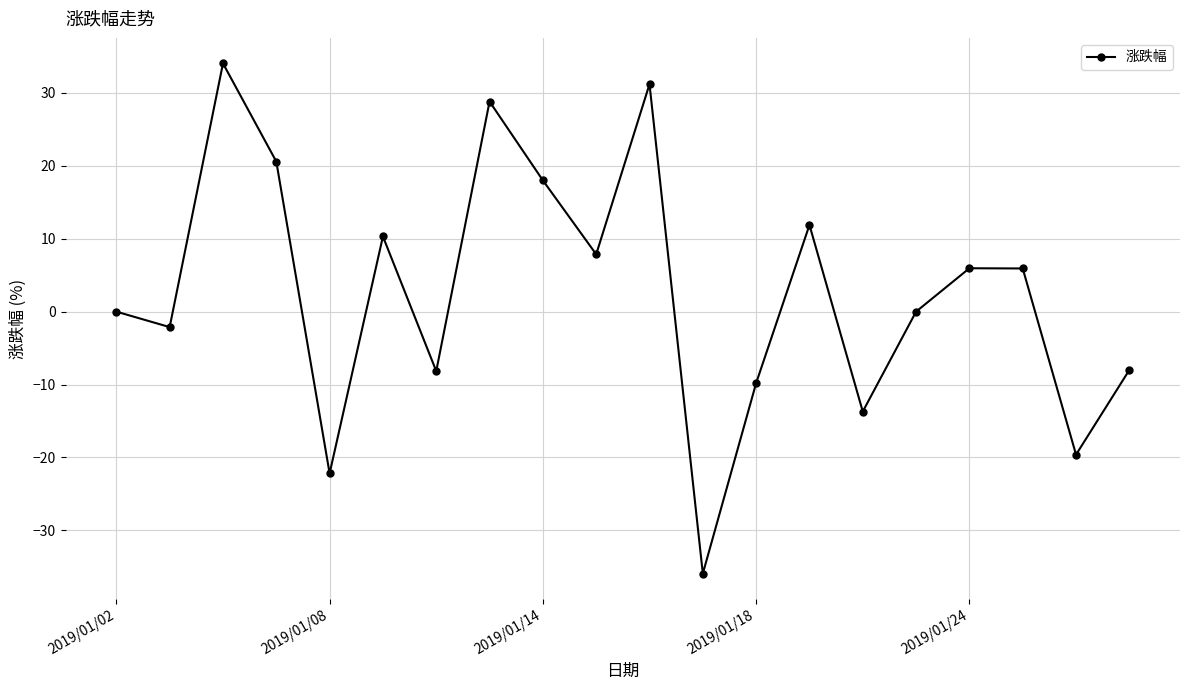

How many interior local valleys (lower than both neighbors) does the data have?

7